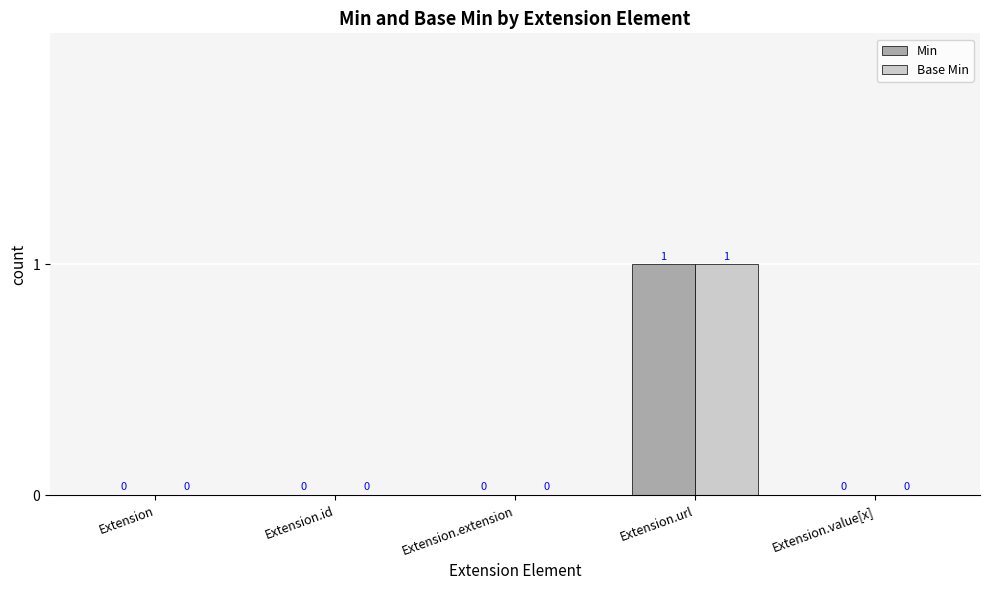

Is the value of Base Min at Extension.url greater than the value of Min at Extension.value[x]?

Yes